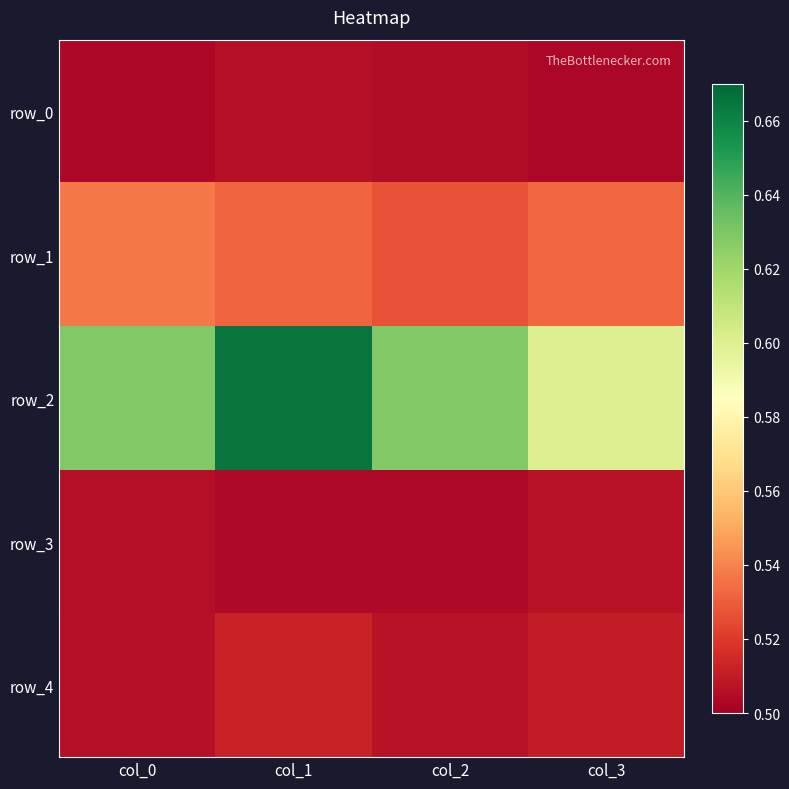

At which category is the sum across all series the highest?

col_1